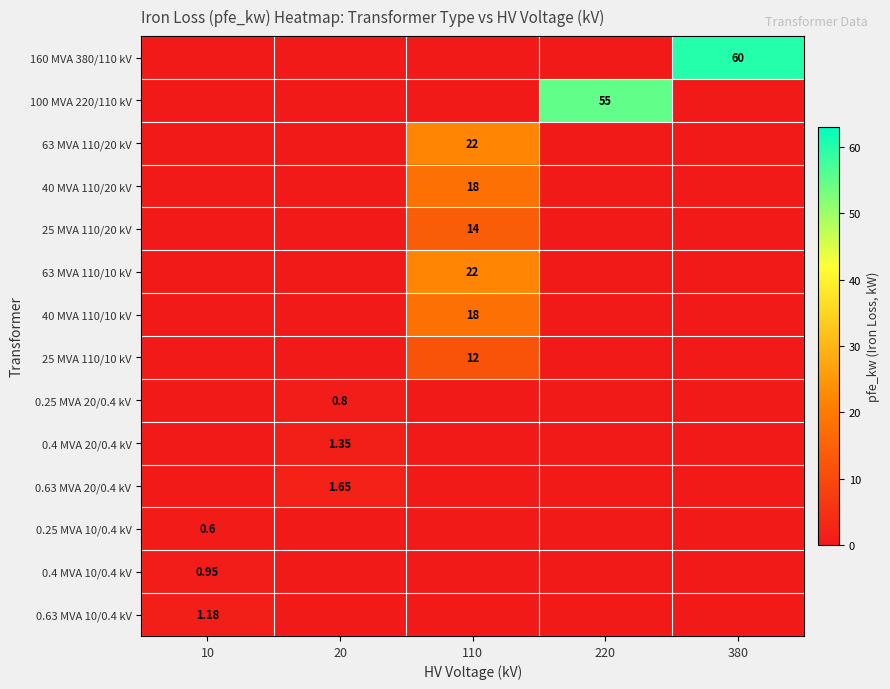

What is the spread (max minus min) of values at 220?

55.0